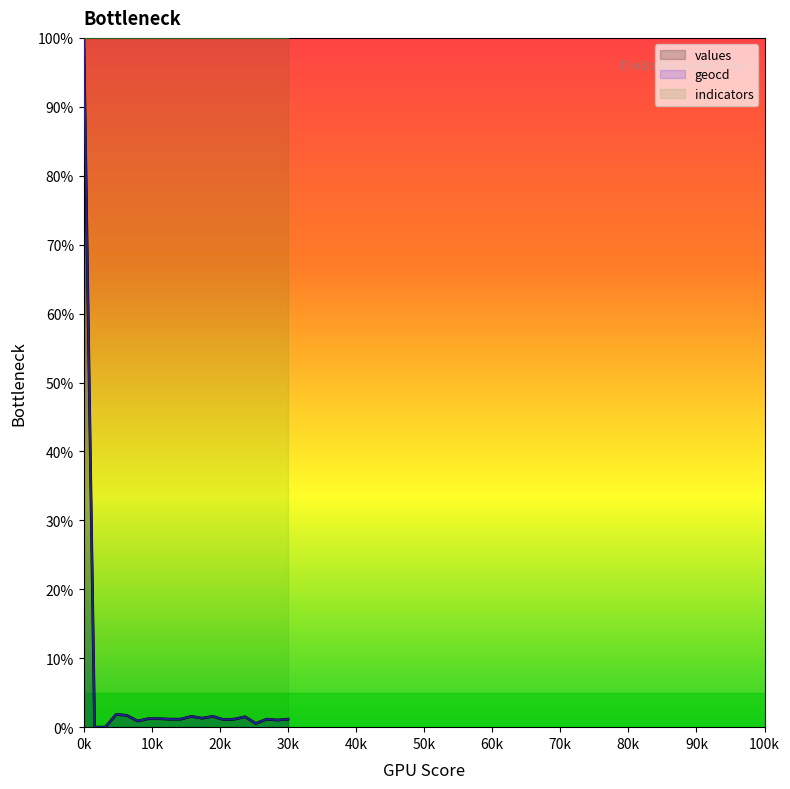

How many distinct data groups are displayed?

3